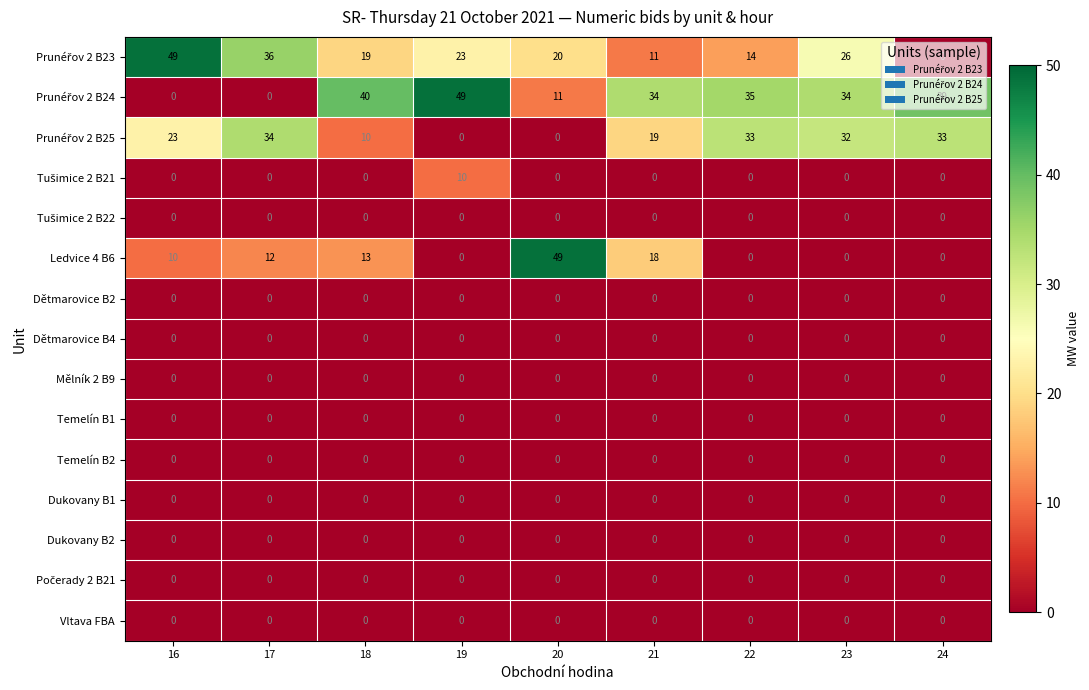

The Dukovany B1 series shows 0 at 21. True or false?

True